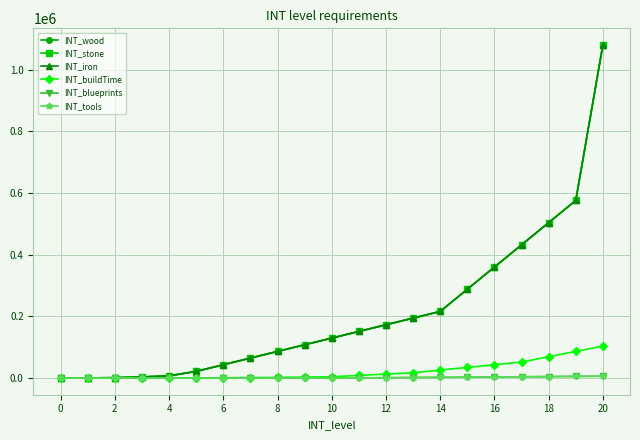

Does the chart have visible grid lines?

Yes